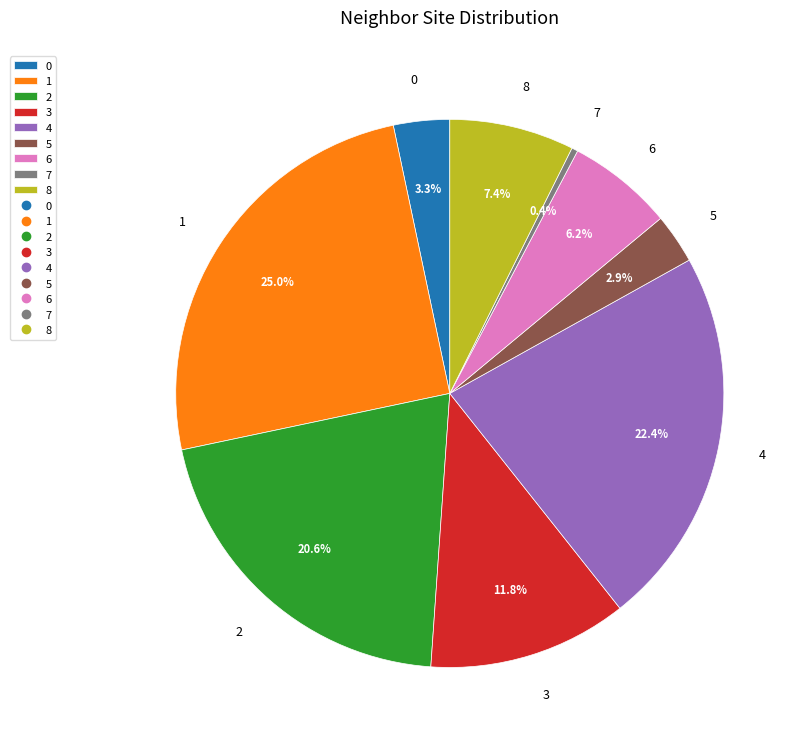

To the nearest percent, what is the average slice percentage?

11%